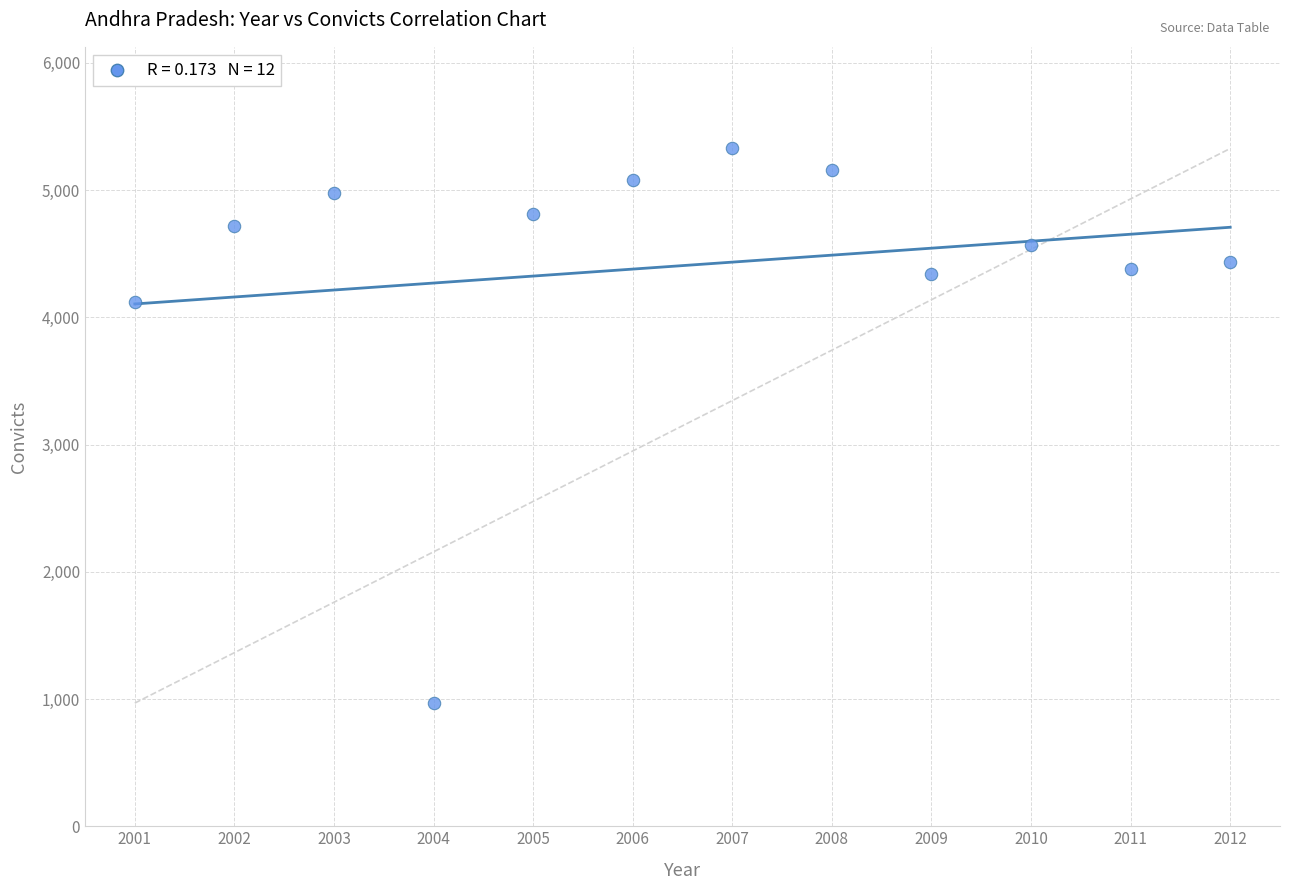

What Y value in the scatter plot is closest to 3147?

4119